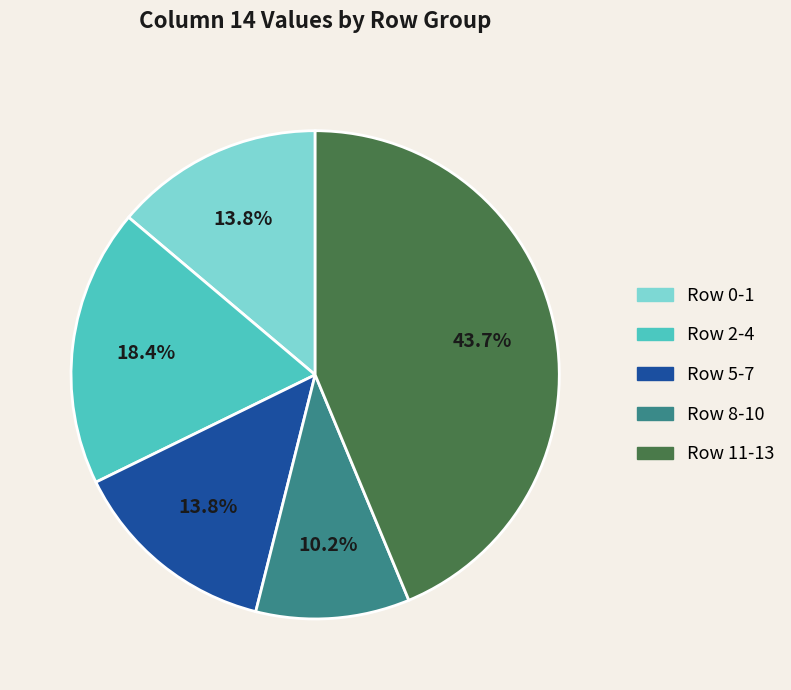

Is there a majority slice in this chart?

No